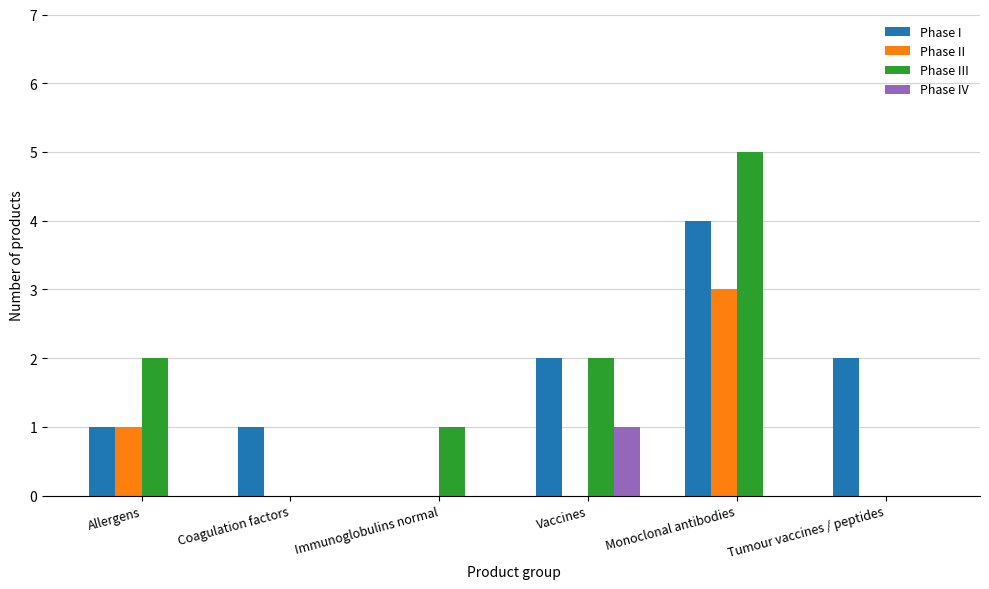

What is the sum of all Phase III values?

10